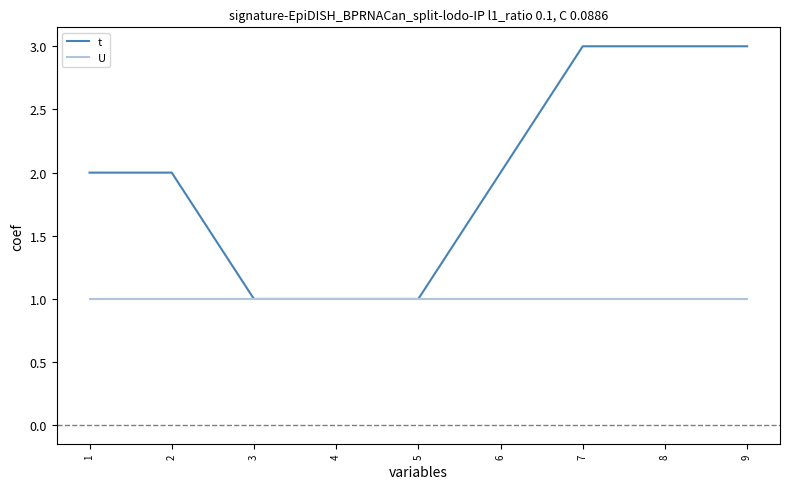

Is it true that t equals 2 at 4?

False